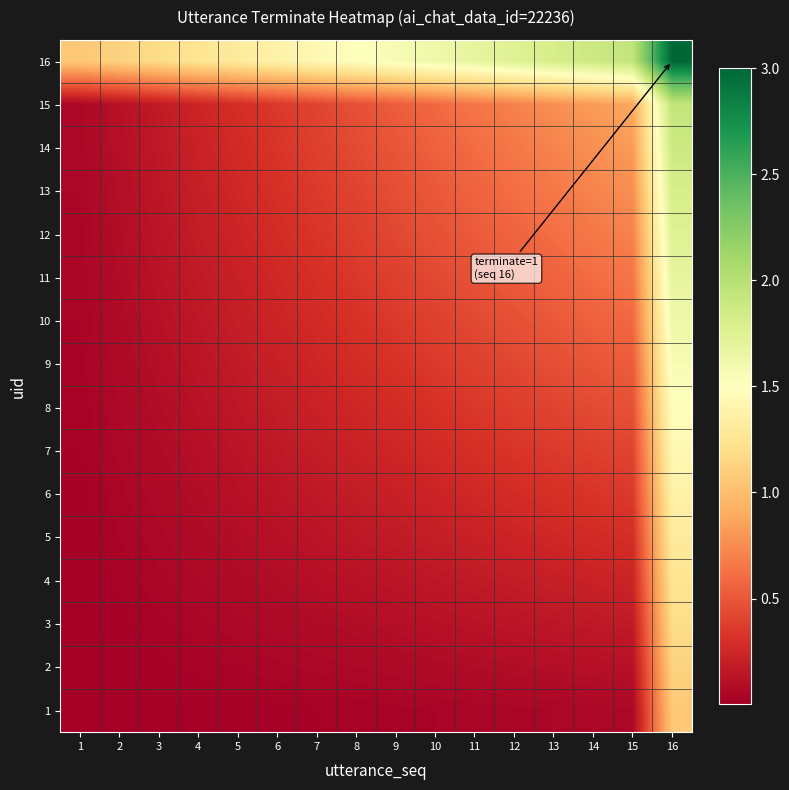

Reading right to left, extract all data points from this chart.

1: 16=1.1	15=0.1	14=0.1	13=0.1	12=0.0	11=0.0	10=0.0	9=0.0	8=0.0	7=0.0	6=0.0	5=0.0	4=0.0	3=0.0	2=0.0	1=0.0
2: 16=1.1	15=0.1	14=0.1	13=0.1	12=0.1	11=0.1	10=0.1	9=0.1	8=0.1	7=0.1	6=0.0	5=0.0	4=0.0	3=0.0	2=0.0	1=0.0
3: 16=1.2	15=0.2	14=0.2	13=0.2	12=0.1	11=0.1	10=0.1	9=0.1	8=0.1	7=0.1	6=0.1	5=0.1	4=0.0	3=0.0	2=0.0	1=0.0
4: 16=1.2	15=0.2	14=0.2	13=0.2	12=0.2	11=0.2	10=0.2	9=0.1	8=0.1	7=0.1	6=0.1	5=0.1	4=0.1	3=0.0	2=0.0	1=0.0
5: 16=1.3	15=0.3	14=0.3	13=0.3	12=0.2	11=0.2	10=0.2	9=0.2	8=0.2	7=0.1	6=0.1	5=0.1	4=0.1	3=0.1	2=0.0	1=0.0
6: 16=1.4	15=0.4	14=0.3	13=0.3	12=0.3	11=0.3	10=0.2	9=0.2	8=0.2	7=0.2	6=0.1	5=0.1	4=0.1	3=0.1	2=0.0	1=0.0
7: 16=1.4	15=0.4	14=0.4	13=0.4	12=0.3	11=0.3	10=0.3	9=0.2	8=0.2	7=0.2	6=0.2	5=0.1	4=0.1	3=0.1	2=0.1	1=0.0
8: 16=1.5	15=0.5	14=0.4	13=0.4	12=0.4	11=0.3	10=0.3	9=0.3	8=0.2	7=0.2	6=0.2	5=0.2	4=0.1	3=0.1	2=0.1	1=0.0
9: 16=1.6	15=0.5	14=0.5	13=0.5	12=0.4	11=0.4	10=0.4	9=0.3	8=0.3	7=0.2	6=0.2	5=0.2	4=0.1	3=0.1	2=0.1	1=0.0
10: 16=1.6	15=0.6	14=0.5	13=0.5	12=0.5	11=0.4	10=0.4	9=0.4	8=0.3	7=0.3	6=0.2	5=0.2	4=0.2	3=0.1	2=0.1	1=0.0
11: 16=1.7	15=0.6	14=0.6	13=0.6	12=0.5	11=0.5	10=0.4	9=0.4	8=0.3	7=0.3	6=0.3	5=0.2	4=0.2	3=0.1	2=0.1	1=0.0
12: 16=1.8	15=0.7	14=0.7	13=0.6	12=0.6	11=0.5	10=0.5	9=0.4	8=0.4	7=0.3	6=0.3	5=0.2	4=0.2	3=0.1	2=0.1	1=0.0
13: 16=1.8	15=0.8	14=0.7	13=0.7	12=0.6	11=0.6	10=0.5	9=0.5	8=0.4	7=0.4	6=0.3	5=0.3	4=0.2	3=0.2	2=0.1	1=0.1
14: 16=1.9	15=0.8	14=0.8	13=0.7	12=0.7	11=0.6	10=0.5	9=0.5	8=0.4	7=0.4	6=0.3	5=0.3	4=0.2	3=0.2	2=0.1	1=0.1
15: 16=1.9	15=0.9	14=0.8	13=0.8	12=0.7	11=0.6	10=0.6	9=0.5	8=0.5	7=0.4	6=0.4	5=0.3	4=0.2	3=0.2	2=0.1	1=0.1
16: 16=3.0	15=1.9	14=1.9	13=1.8	12=1.8	11=1.7	10=1.6	9=1.6	8=1.5	7=1.4	6=1.4	5=1.3	4=1.2	3=1.2	2=1.1	1=1.1